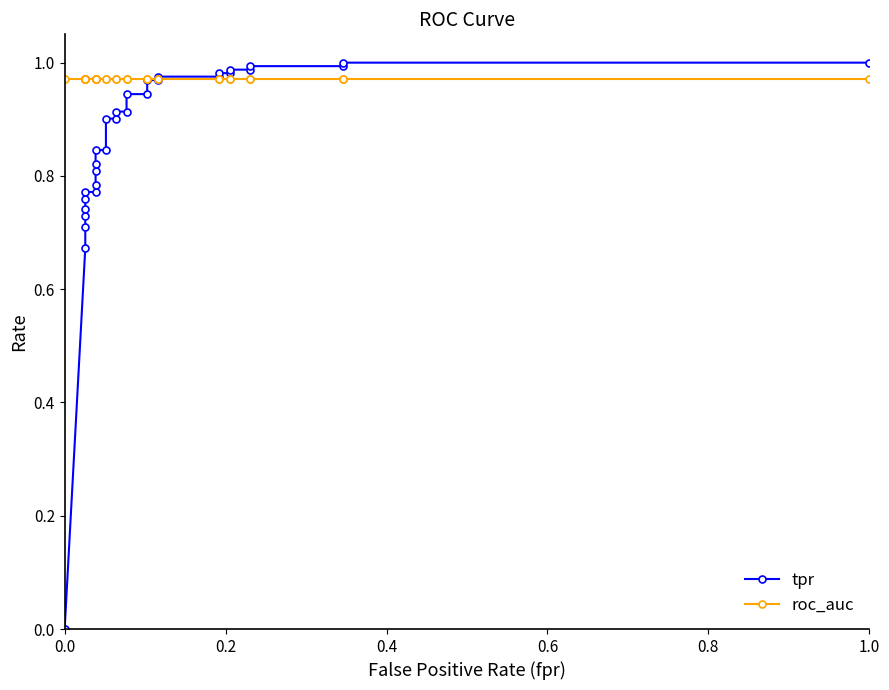

True or false: tpr has more than 2 interior local peaks.

False